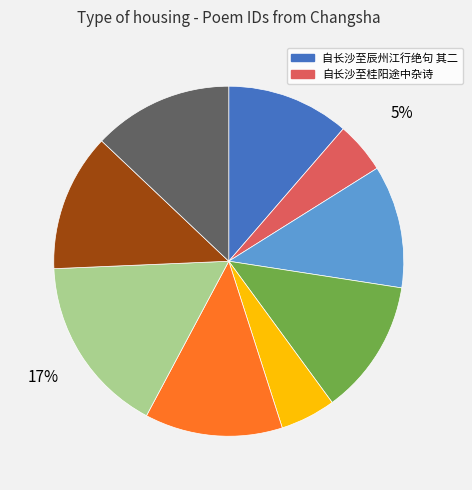

Does any single category account for the majority?

No